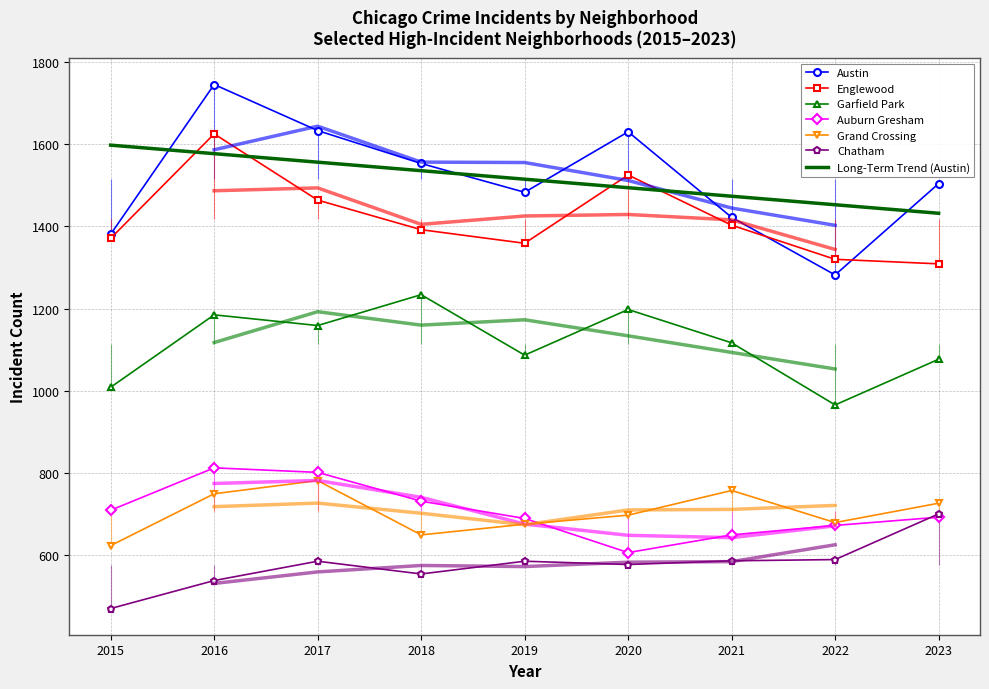

True or false: Grand Crossing has more than 2 points higher than both neighbors.

False